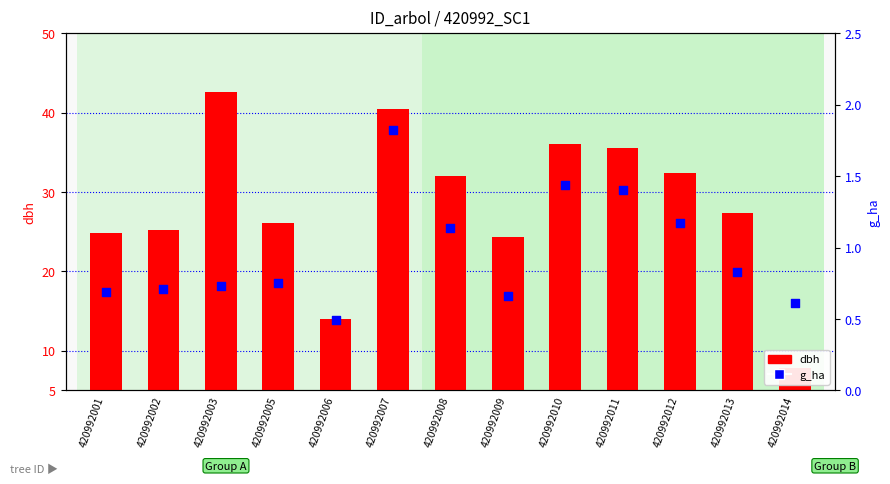

At which category is the sum across all series the highest?

420992003